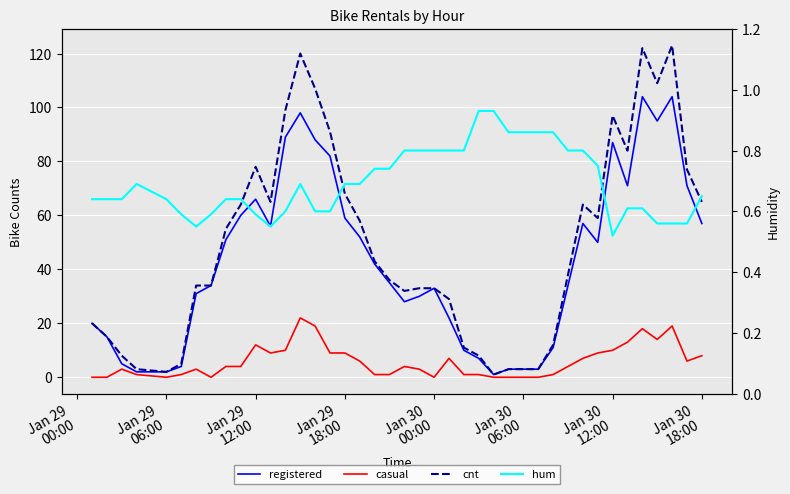

True or false: cnt has a value of 4.7 at Jan 29
12:00.

False